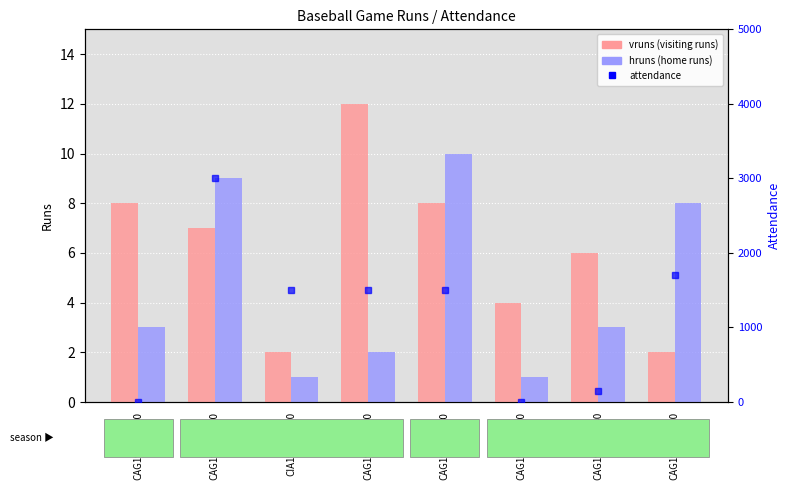

How many data points does each series have?

8